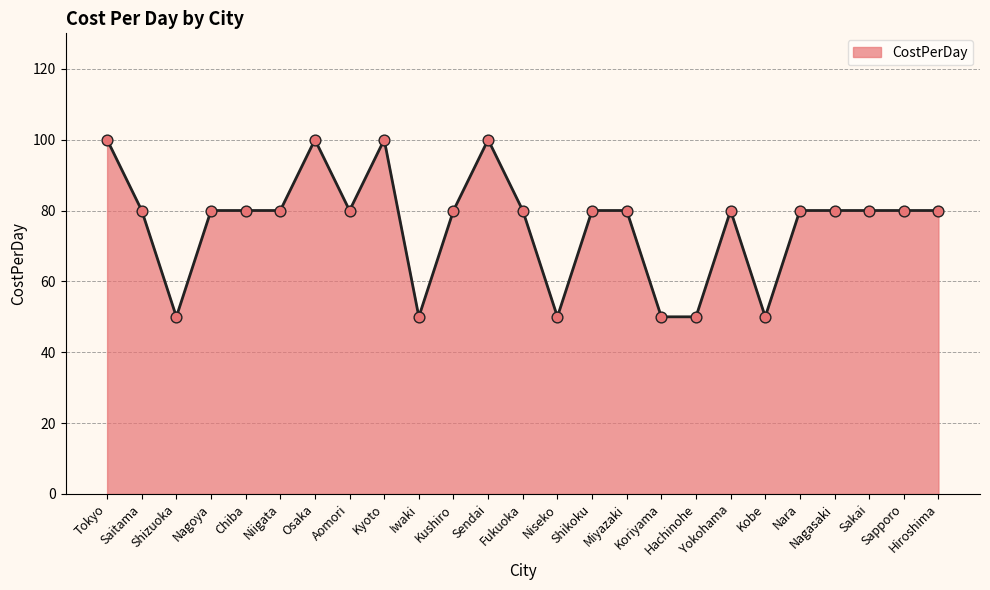

What is the ratio of the value at Shizuoka to the value at Shikoku?

0.6